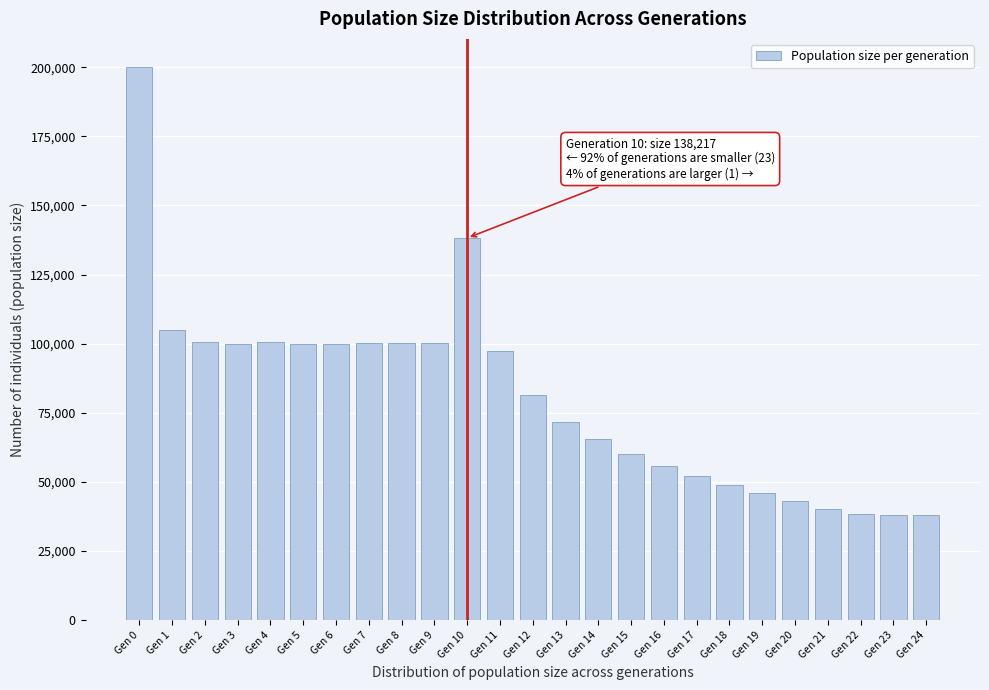

What is the minimum value shown in the chart?

38000